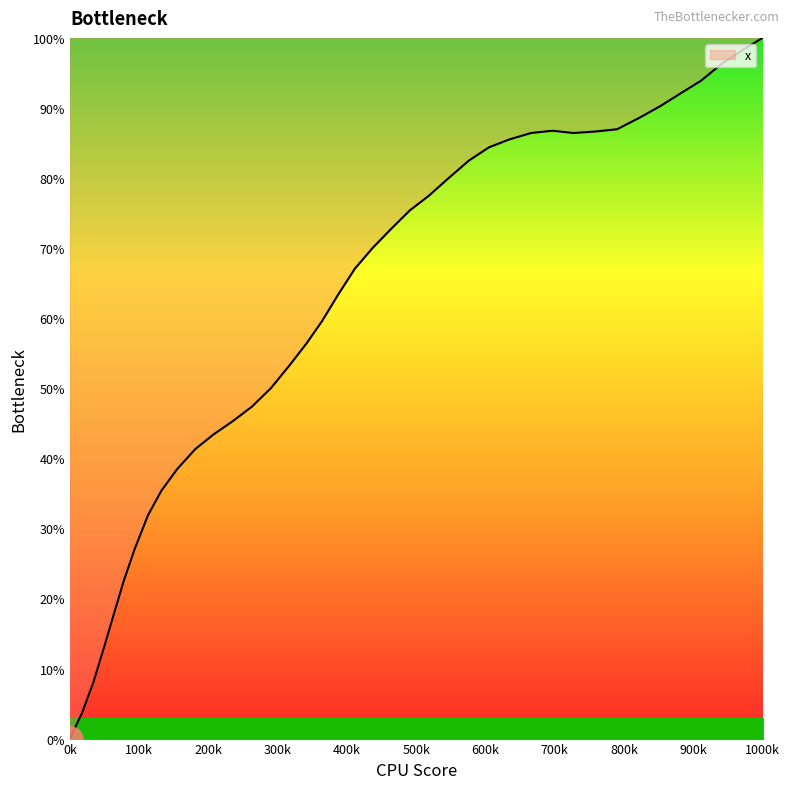

What is the difference between the maximum and second lowest values?

96.4